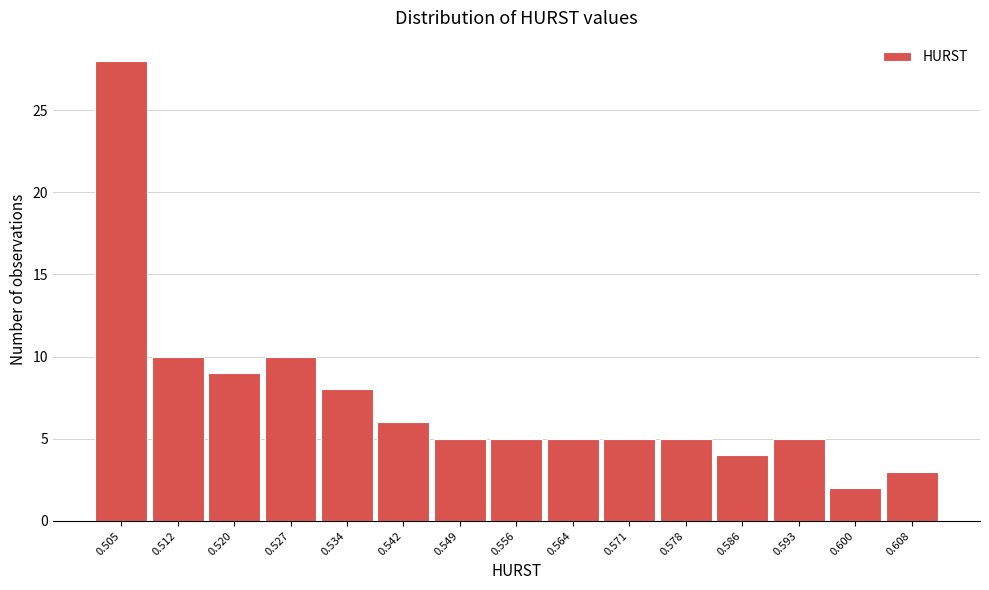

Reading left to right, extract all data points from this chart.

0.505=28	0.512=10	0.520=9	0.527=10	0.534=8	0.542=6	0.549=5	0.556=5	0.564=5	0.571=5	0.578=5	0.586=4	0.593=5	0.600=2	0.608=3